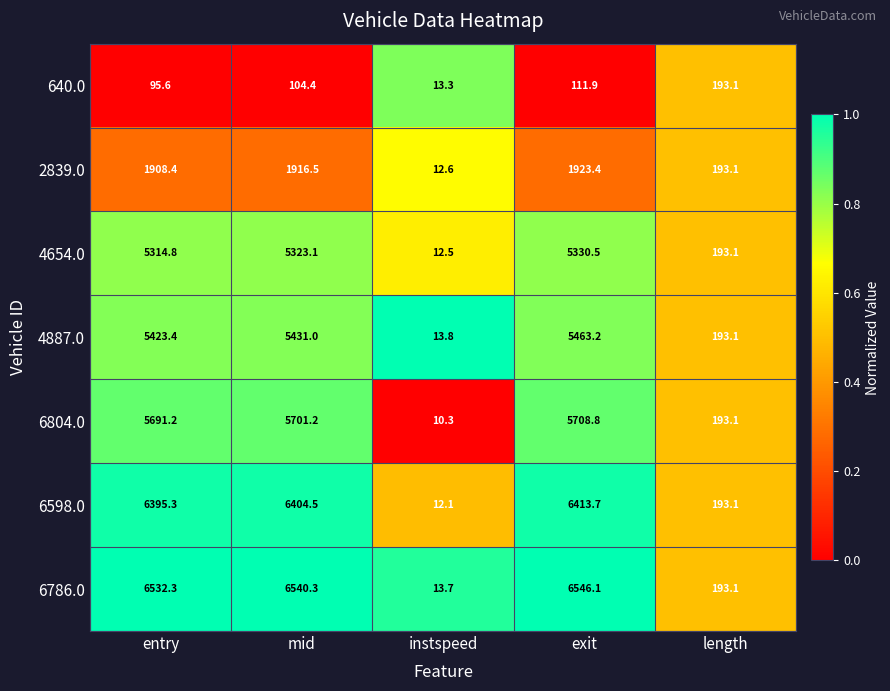

Which series has the widest spread of values?

6786.0